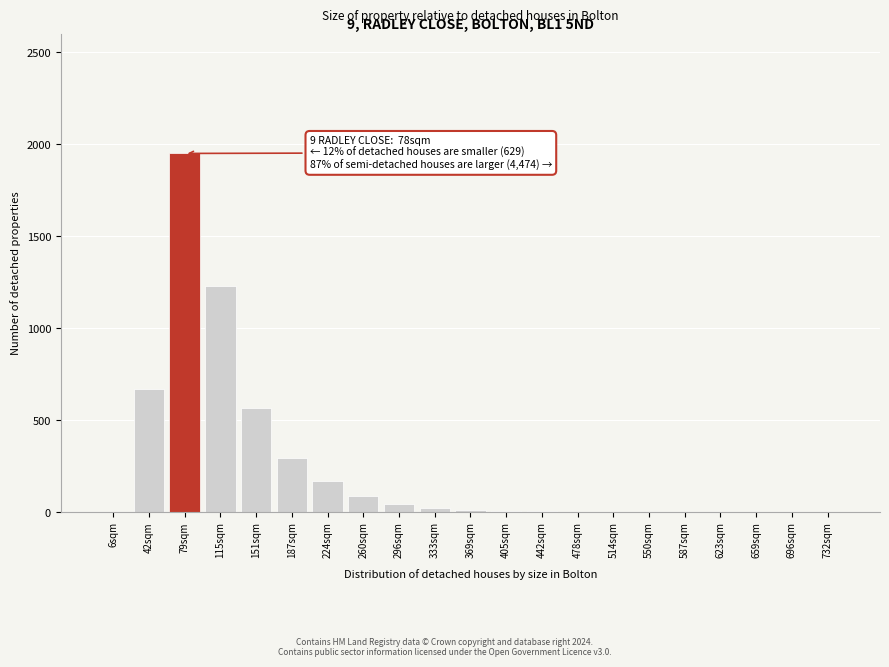

At which category does the chart reach its peak across all series?

79sqm